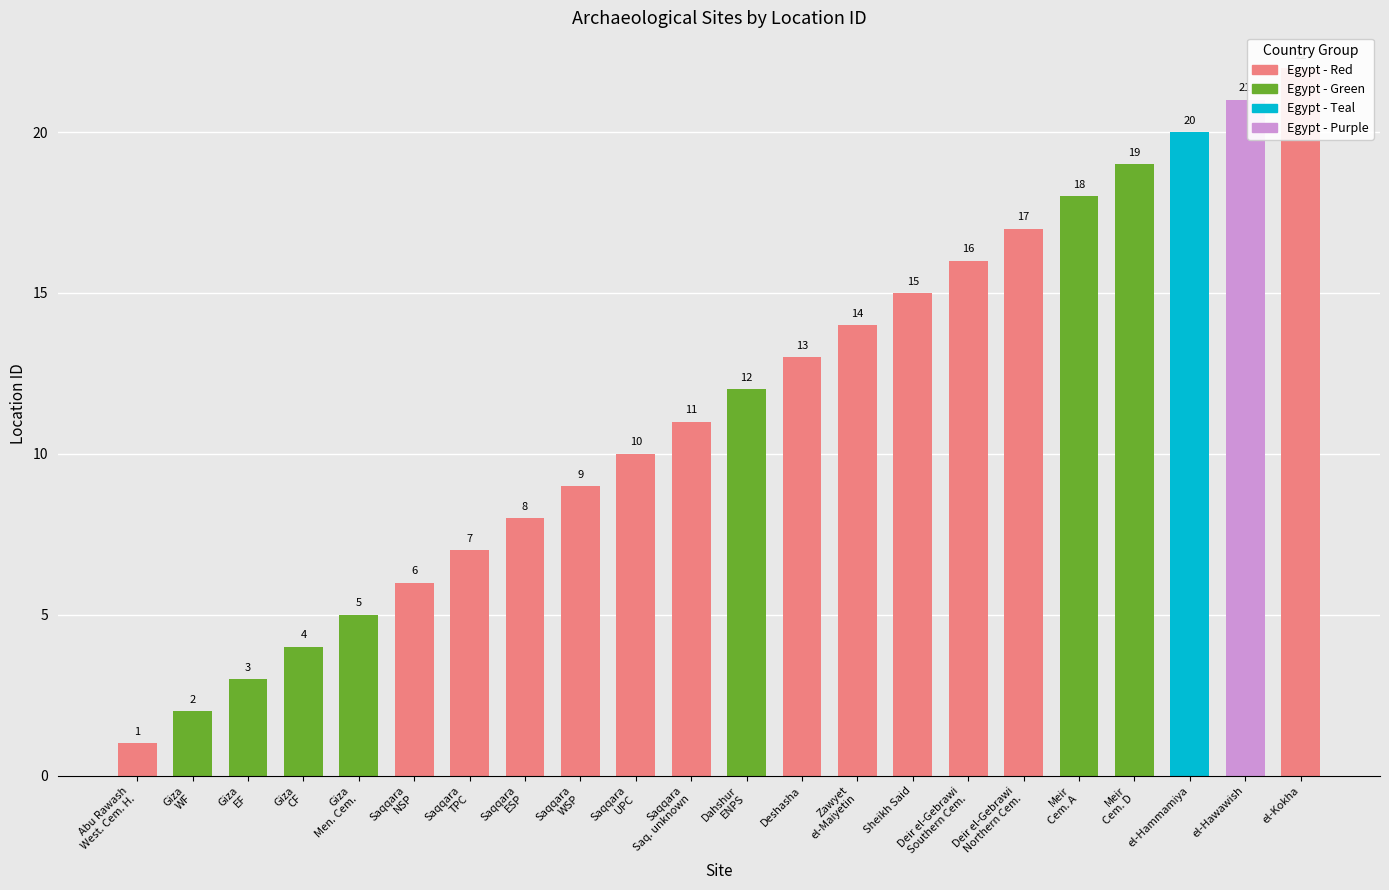

What is the ratio of the value at Sheikh Said to the value at Giza
CF?

3.8